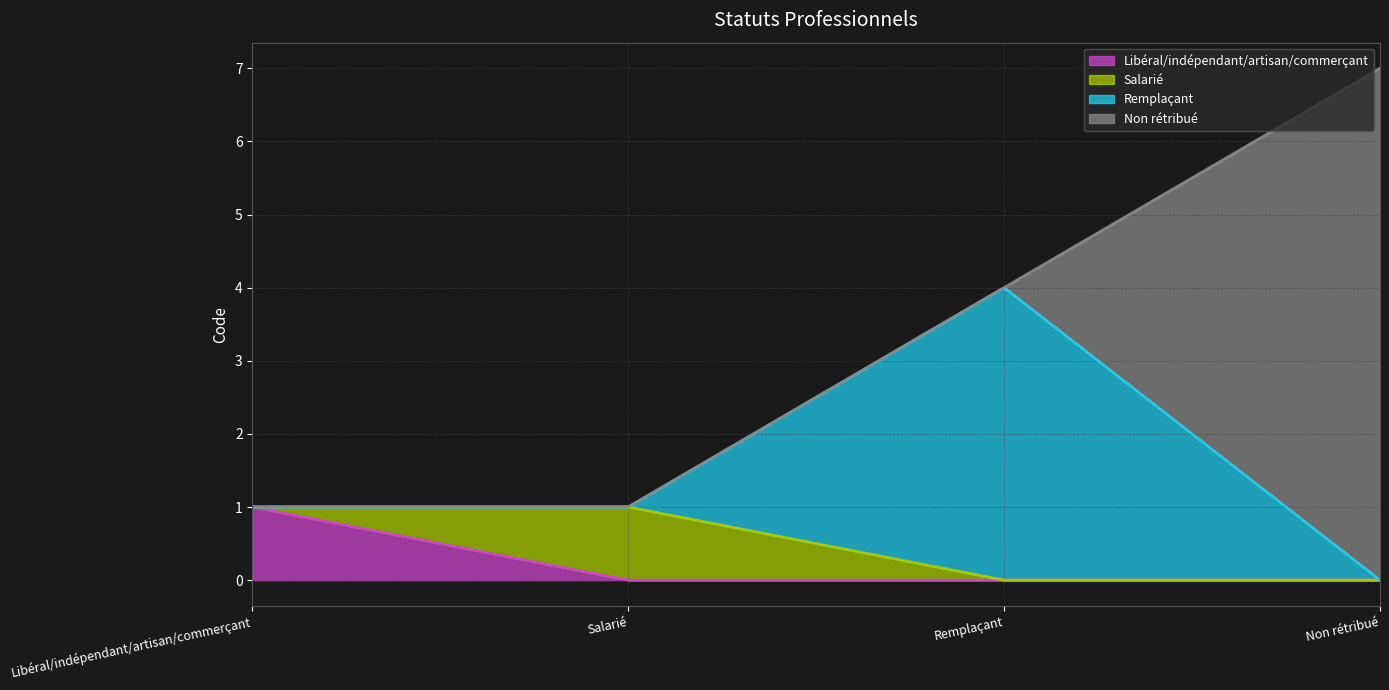

Count the number of data series in this chart.

1